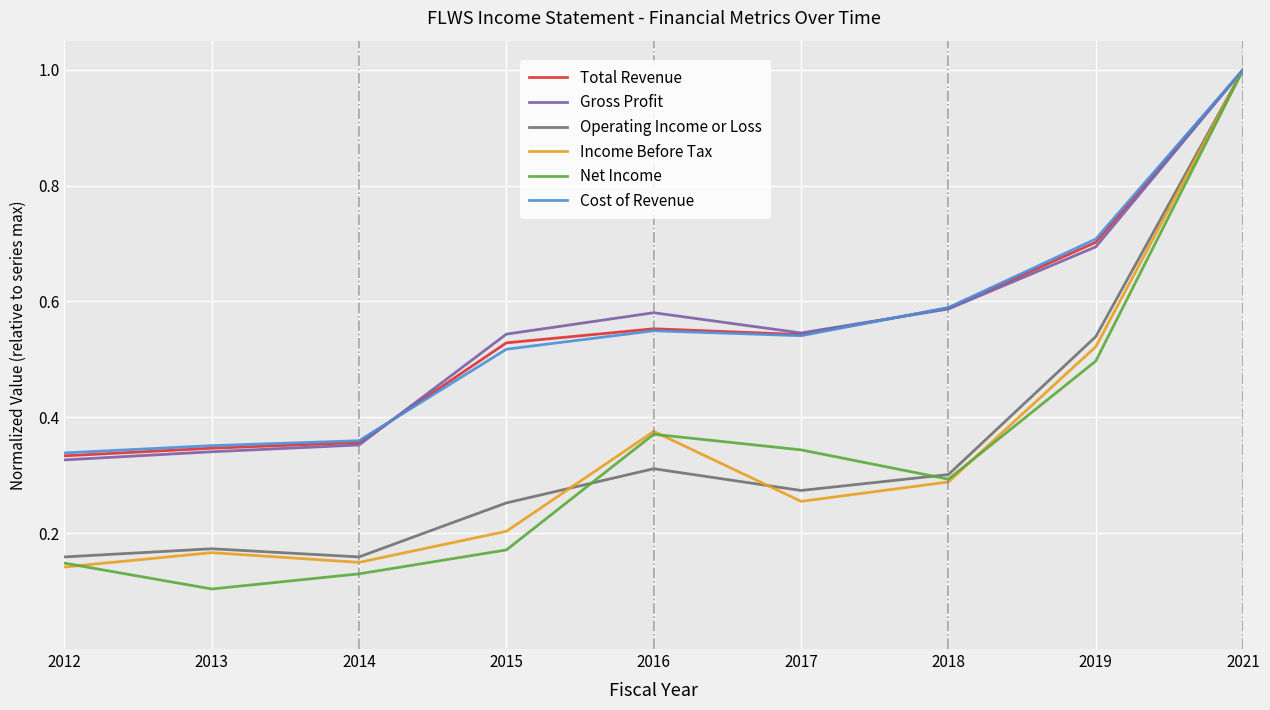

Which category has the highest value in the Total Revenue series?

2021